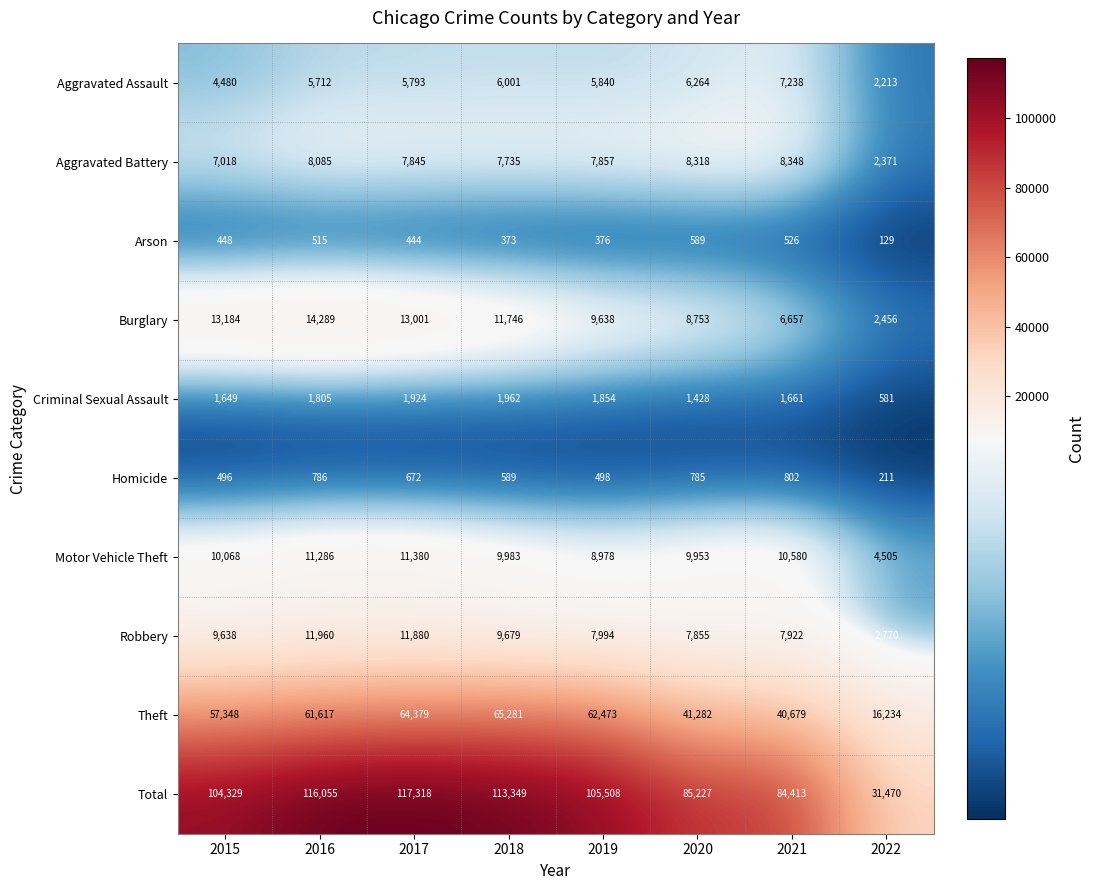

What is the maximum value shown in the chart?

117318